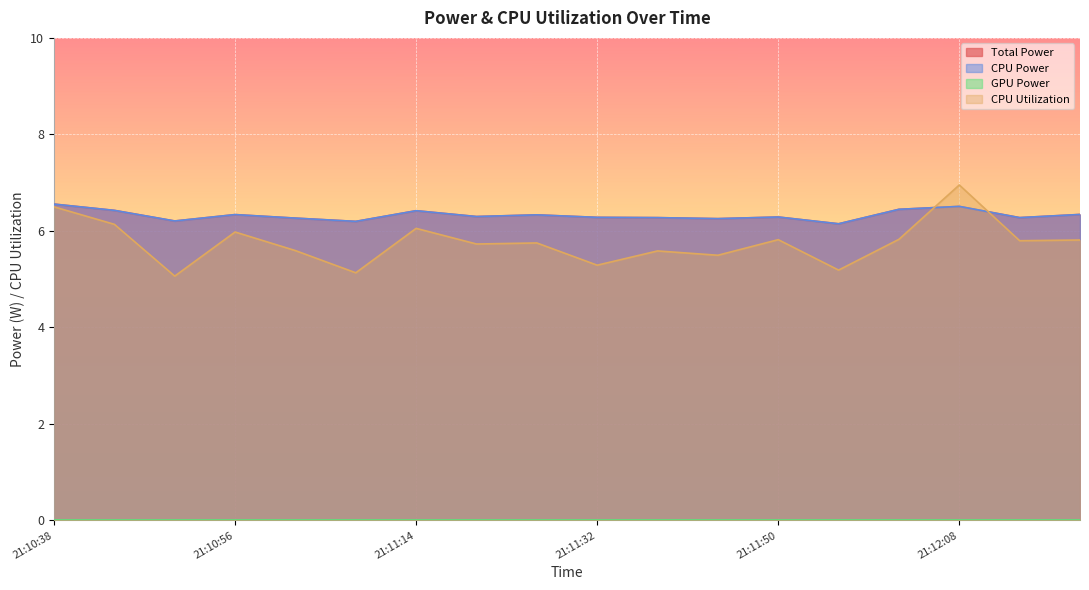

Does the chart display data point markers on the line(s)?

No